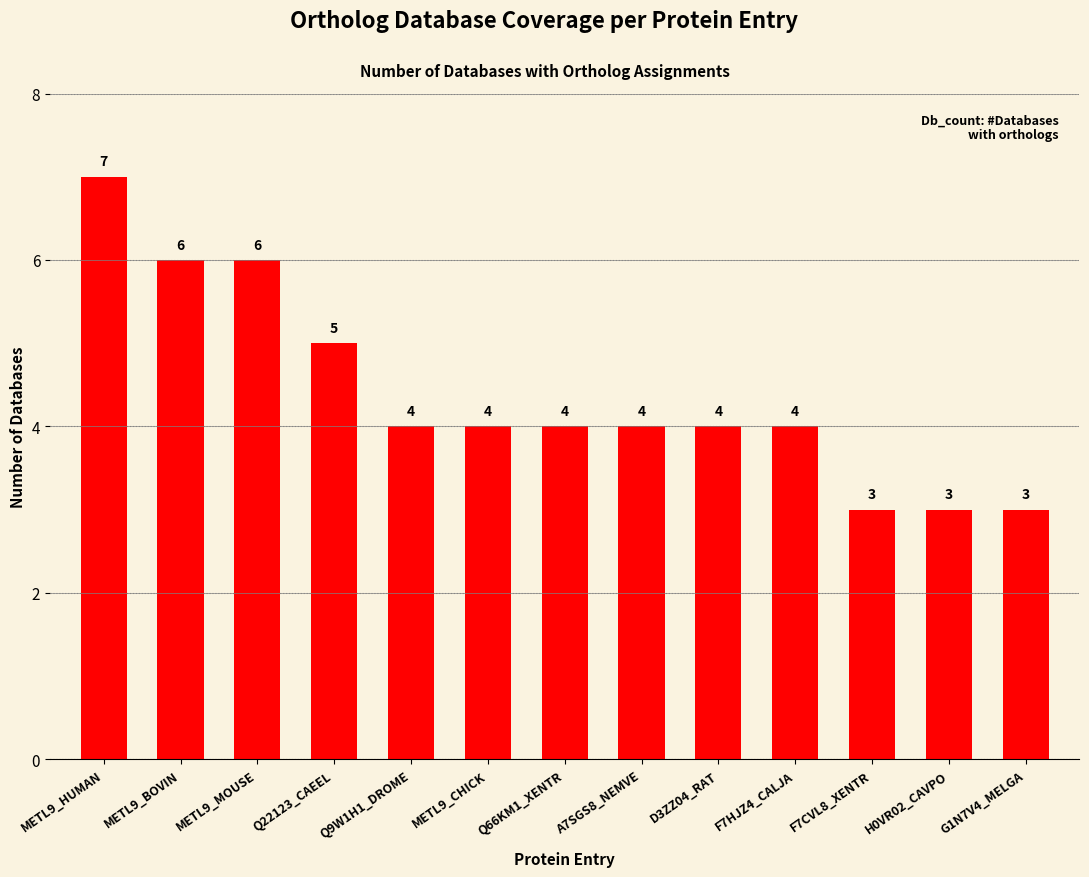

Where does the data first go above 4?

METL9_HUMAN